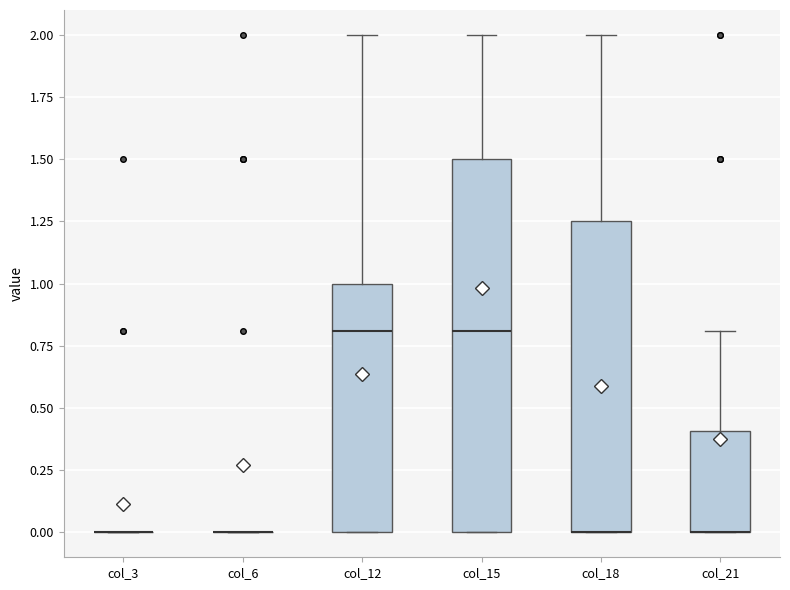

Where does the upper whisker of the box for col_12 end on the y-axis? The values are not printed on the chart, so give them approximately, as read against the axis.

2.00